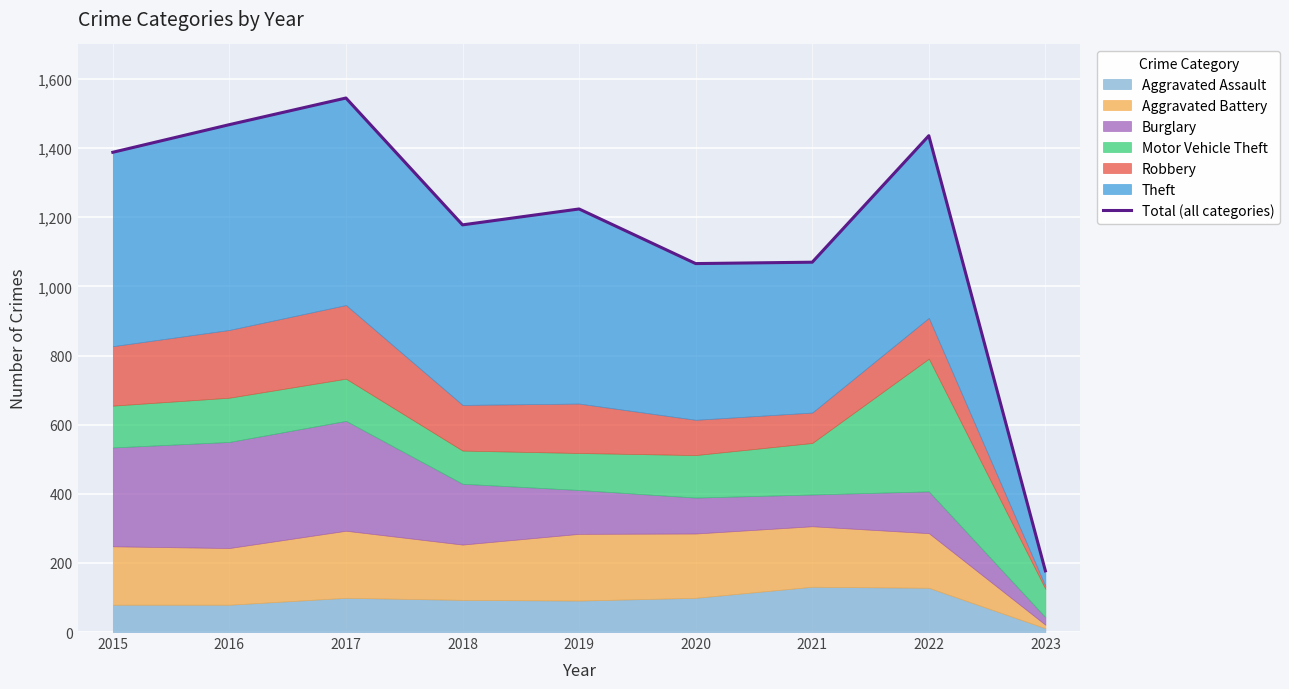

How many points are higher than both their immediate neighbors (excluding endpoints)?

3